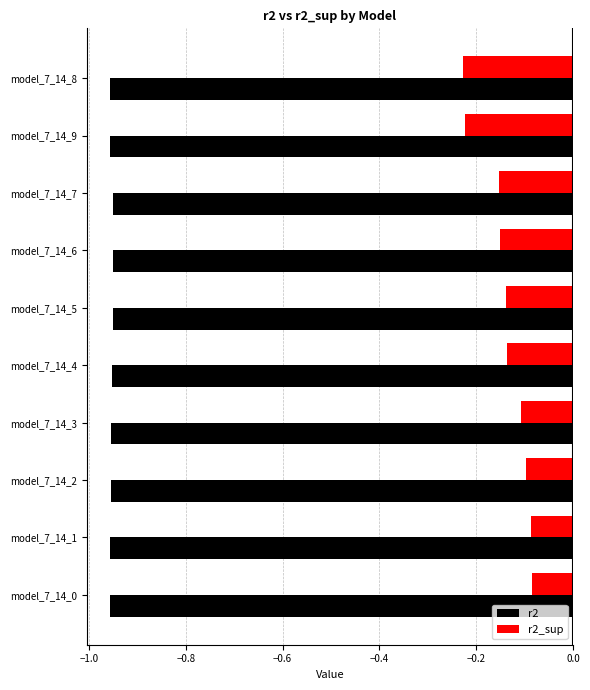

At model_7_14_3, list the series in order from largest to smallest.

r2_sup, r2